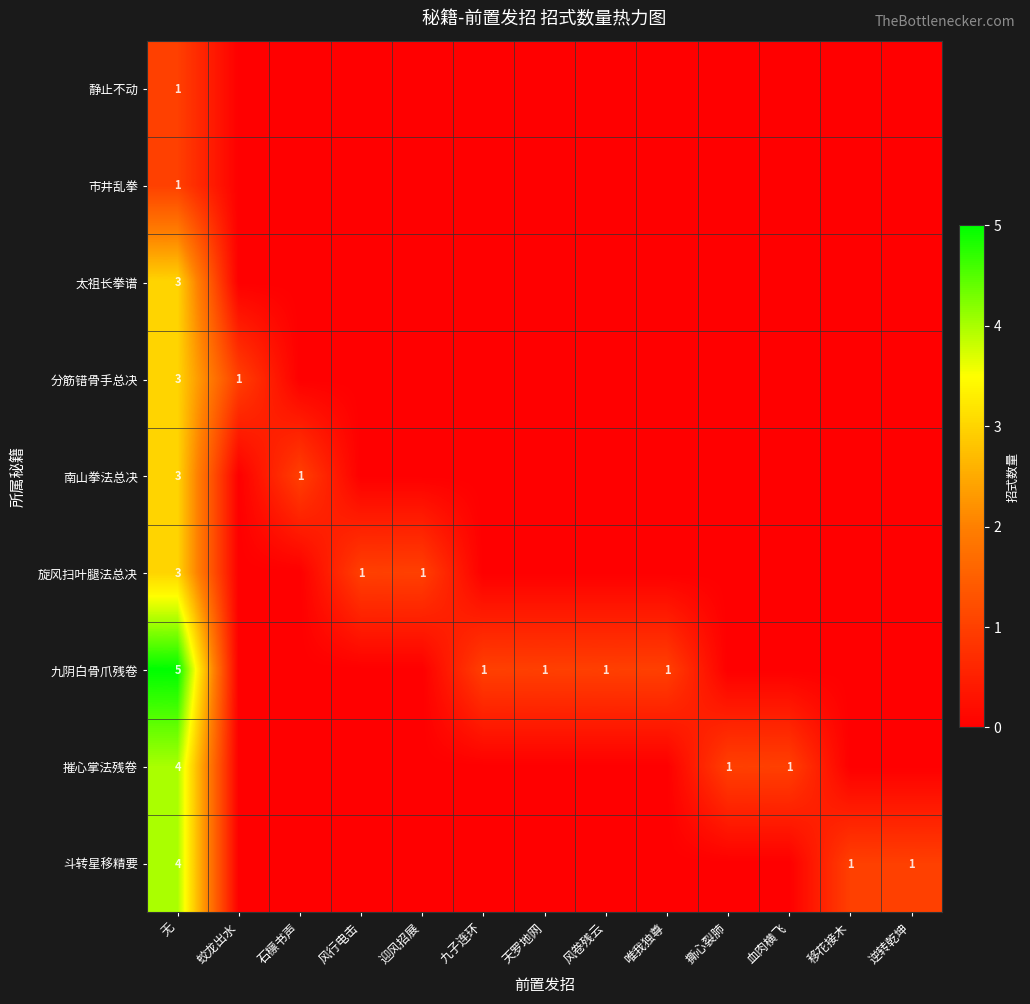

What is the total value across all series at 无?

27